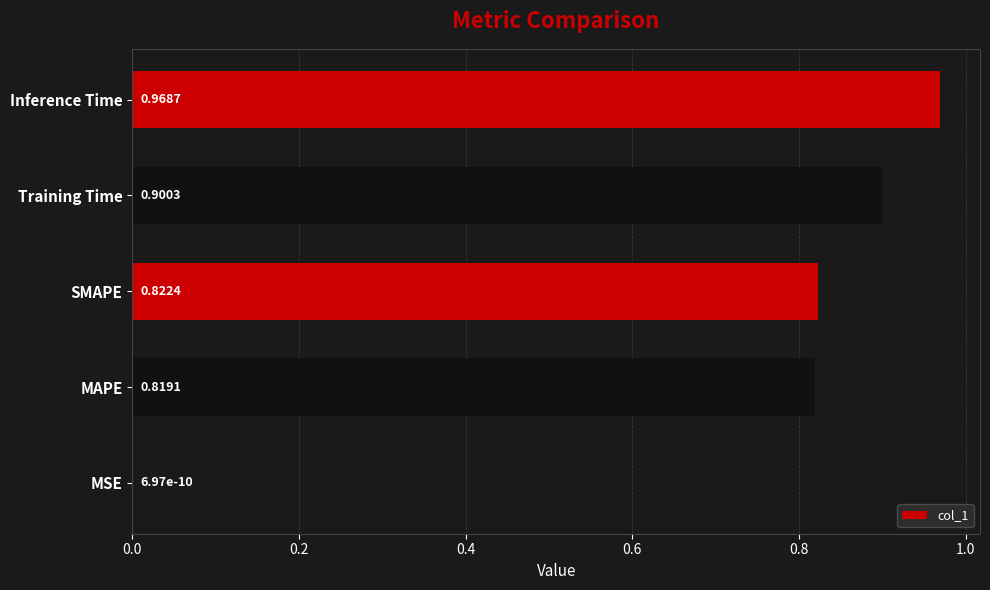

Which has a higher value, Training Time or SMAPE?

Training Time